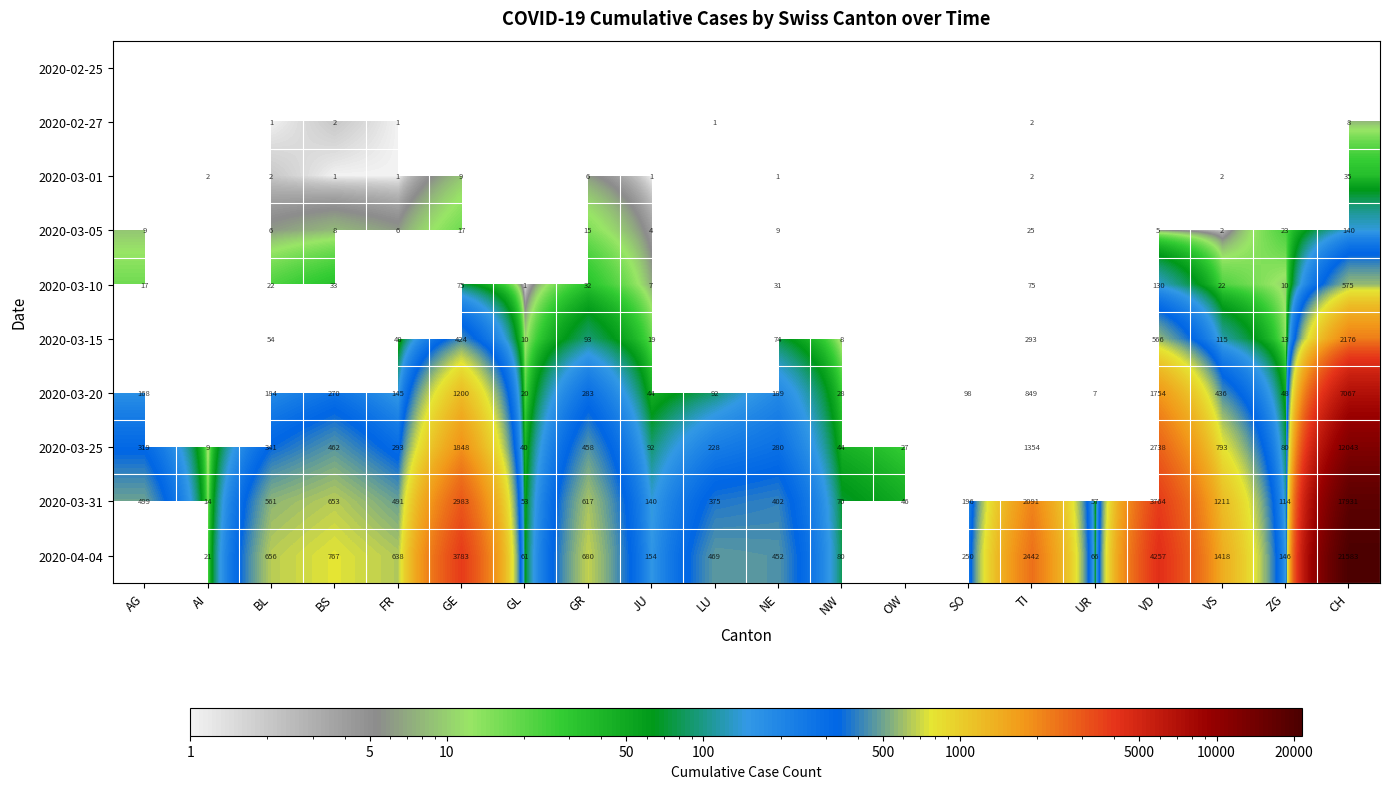

What is the difference between the 2020-03-20 values at UR and NW?

21